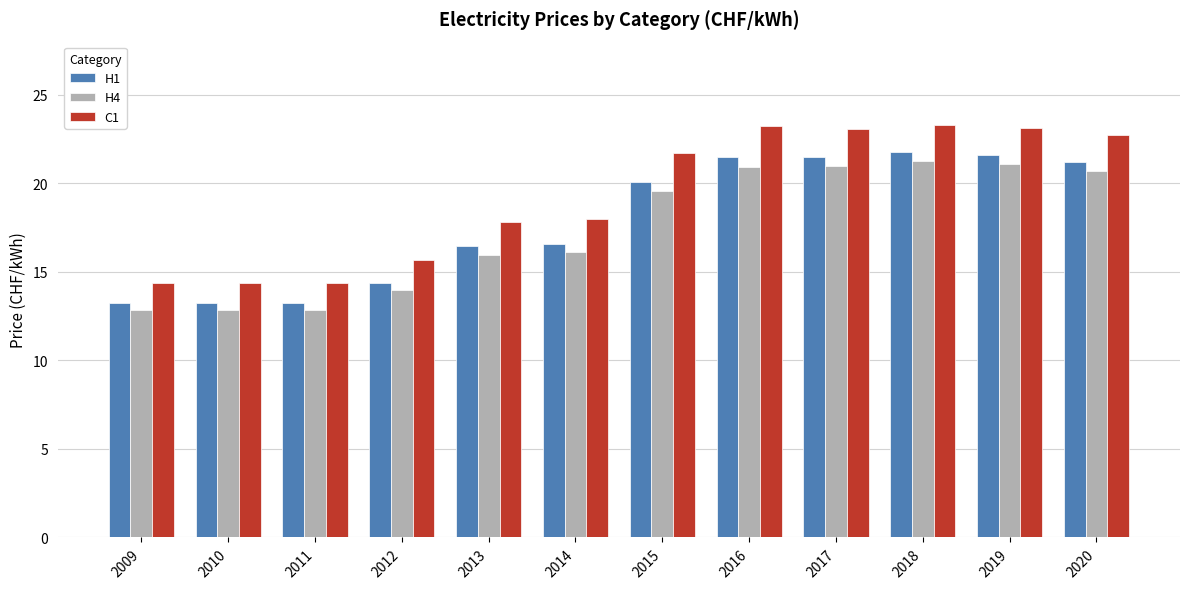

What are all the series names shown in the legend?

H1, H4, C1